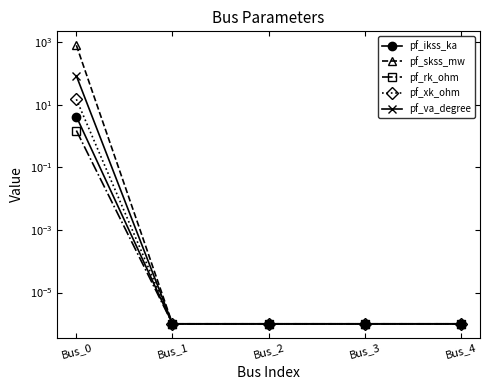

Rank the series by their maximum value, from lowest to highest.

pf_rk_ohm, pf_ikss_ka, pf_xk_ohm, pf_va_degree, pf_skss_mw